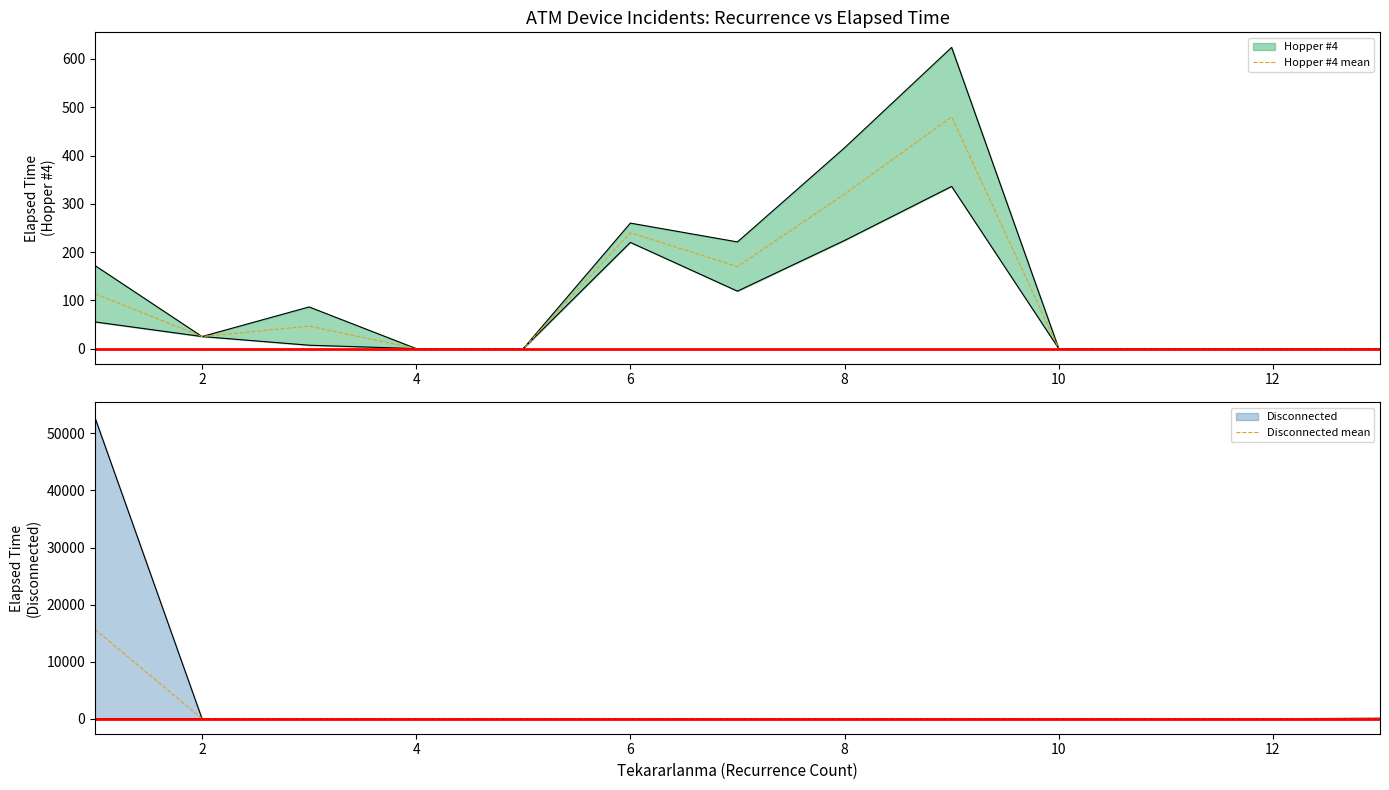

What is the sum of all Disconnected mean values?

15720.7